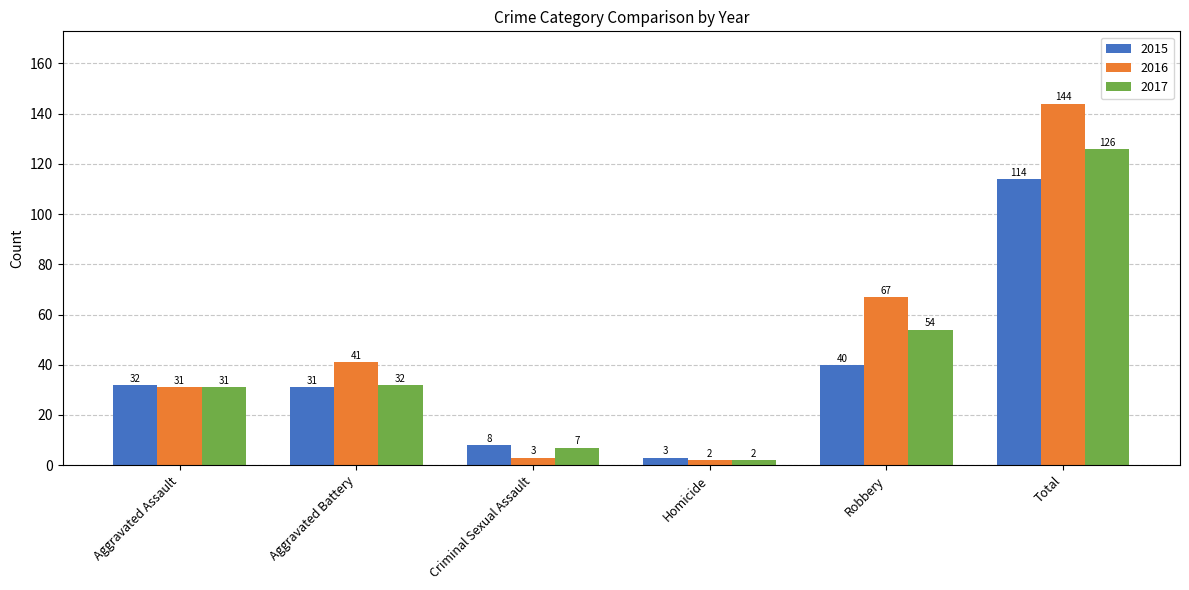

What is the label of the 4th bar from the right?

Criminal Sexual Assault